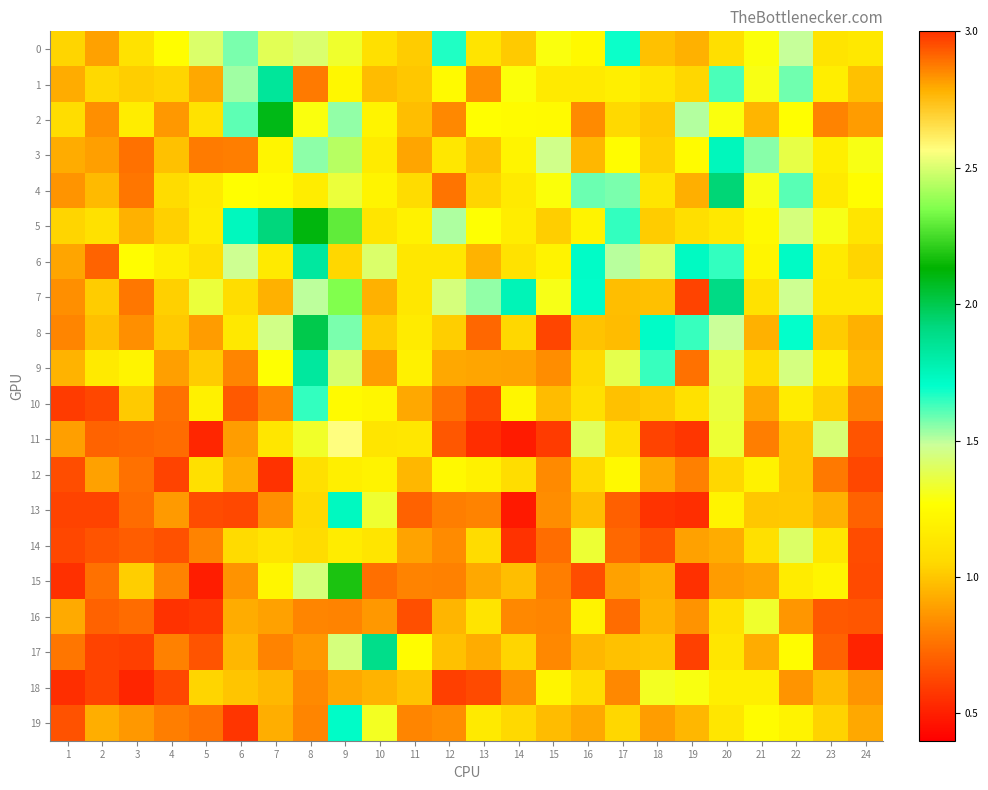

How many distinct data groups are displayed?

20